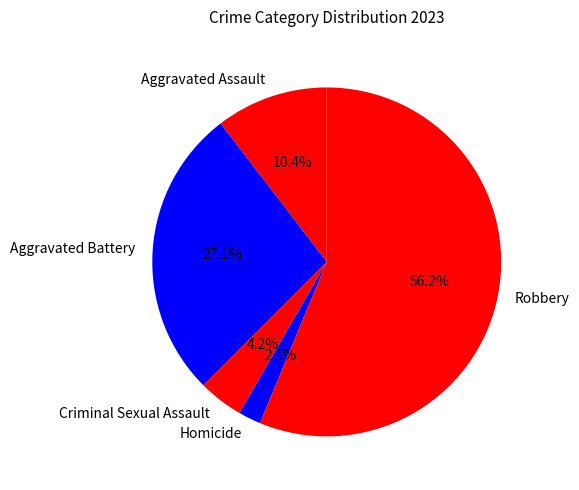

What is the smallest slice in the pie chart?

Homicide